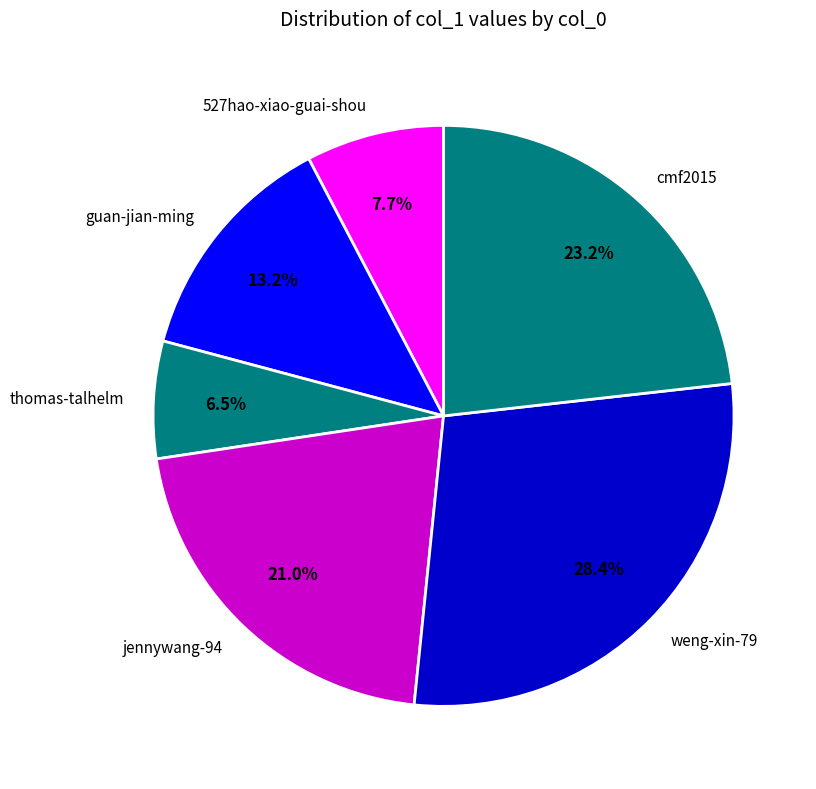

To the nearest percent, what is the difference between the largest and smallest slice percentages?

22%